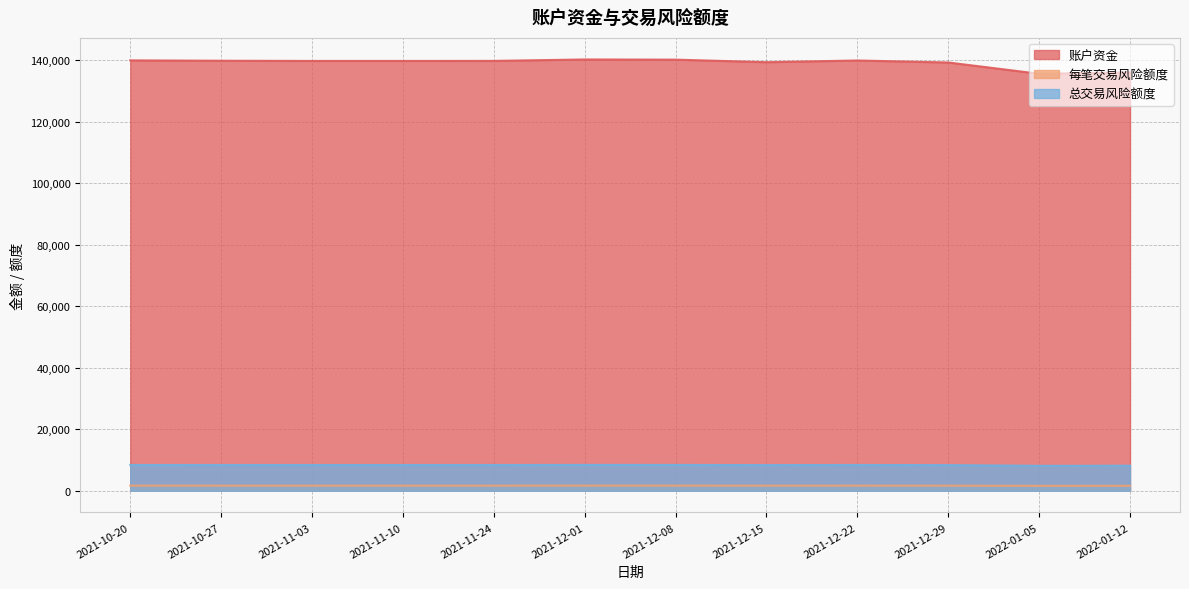

True or false: 每笔交易风险额度 and 账户资金 cross at least once.

False